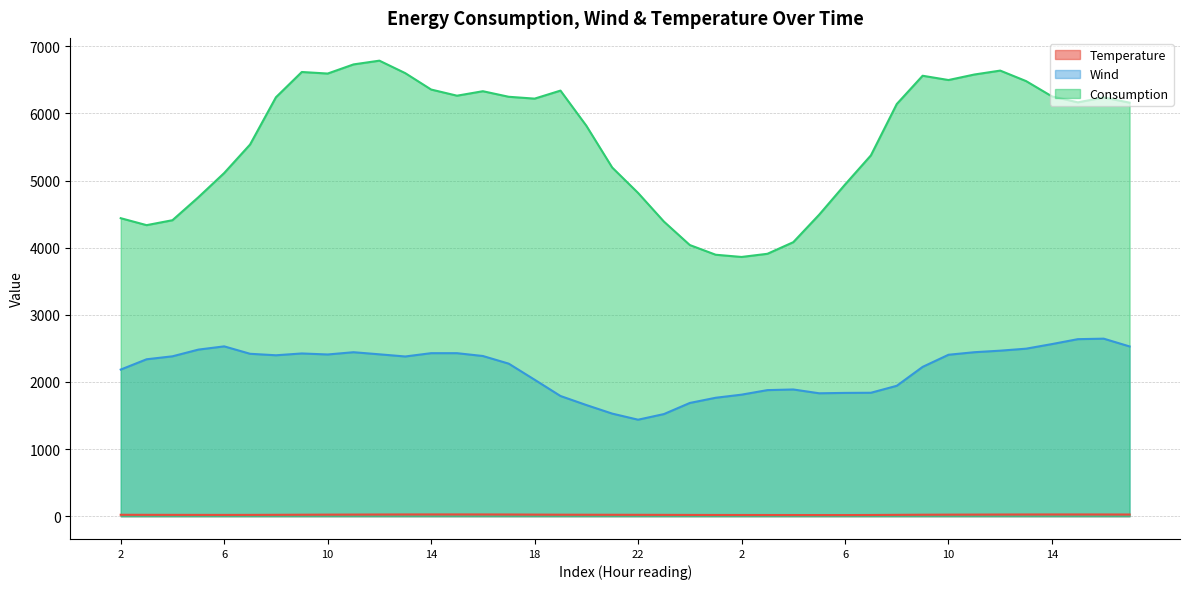

True or false: Consumption and Wind cross at least once.

False